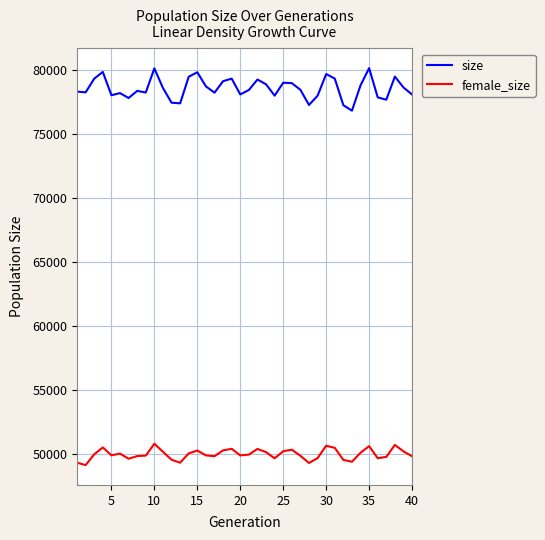

Which series has the largest range (max minus min)?

size